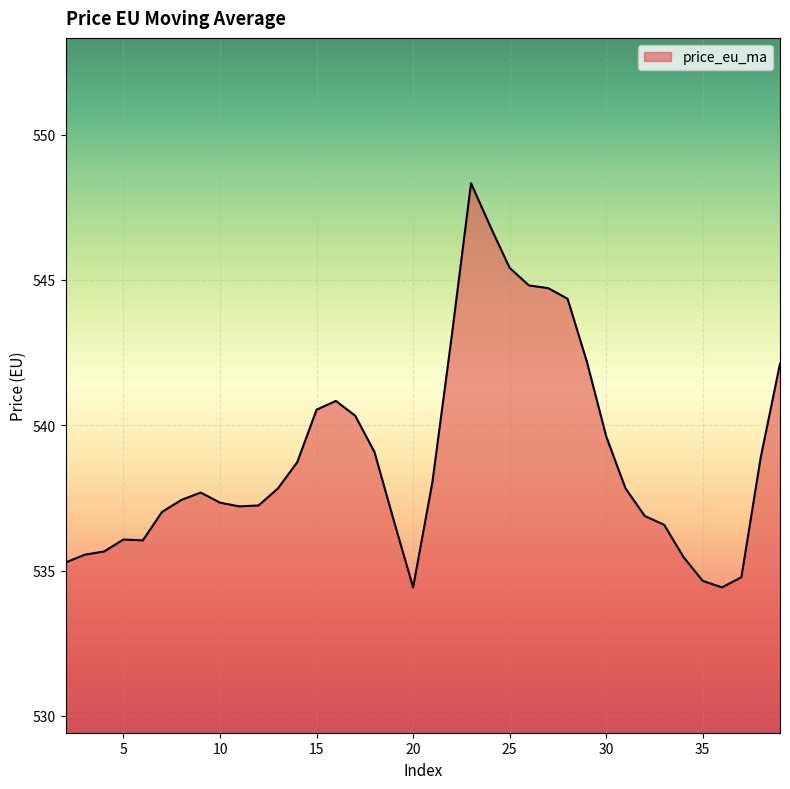

What is the difference between the maximum and minimum values?

13.9